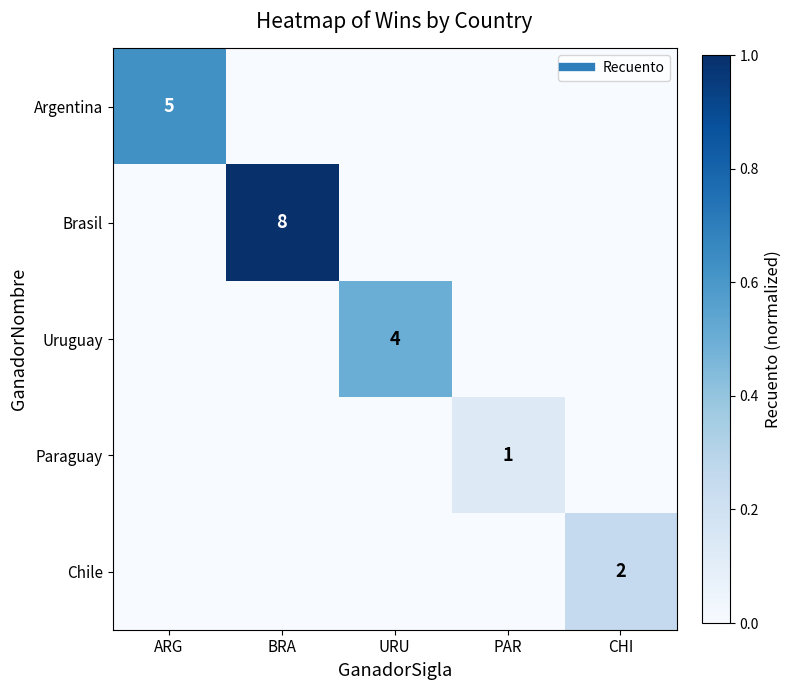

Between URU and ARG, which is larger?

ARG